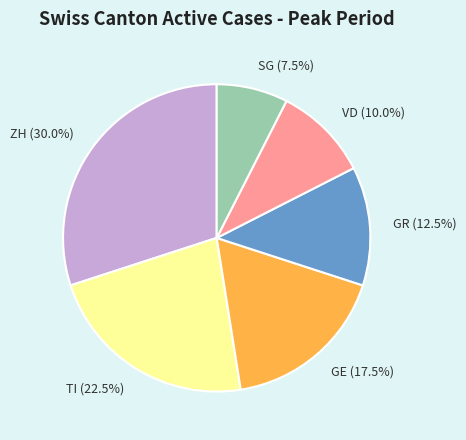

Rank the categories by value from highest to lowest.

ZH, TI, GE, GR, VD, SG